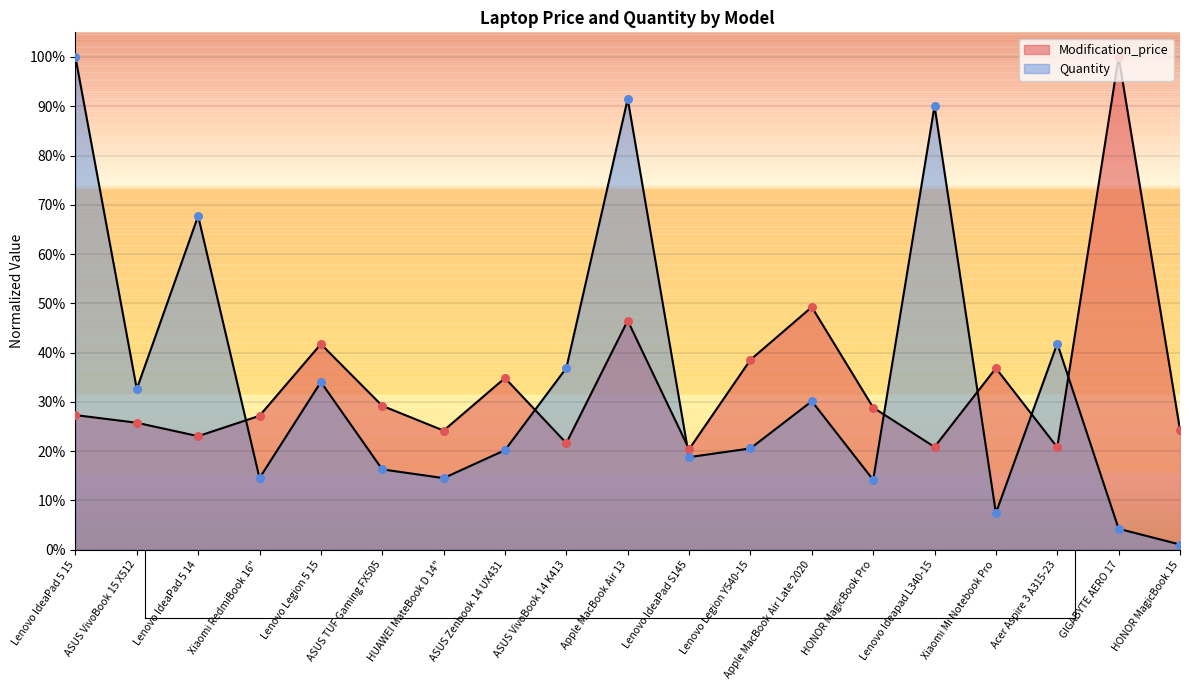

At how many categories does at least one series exceed 0?

19